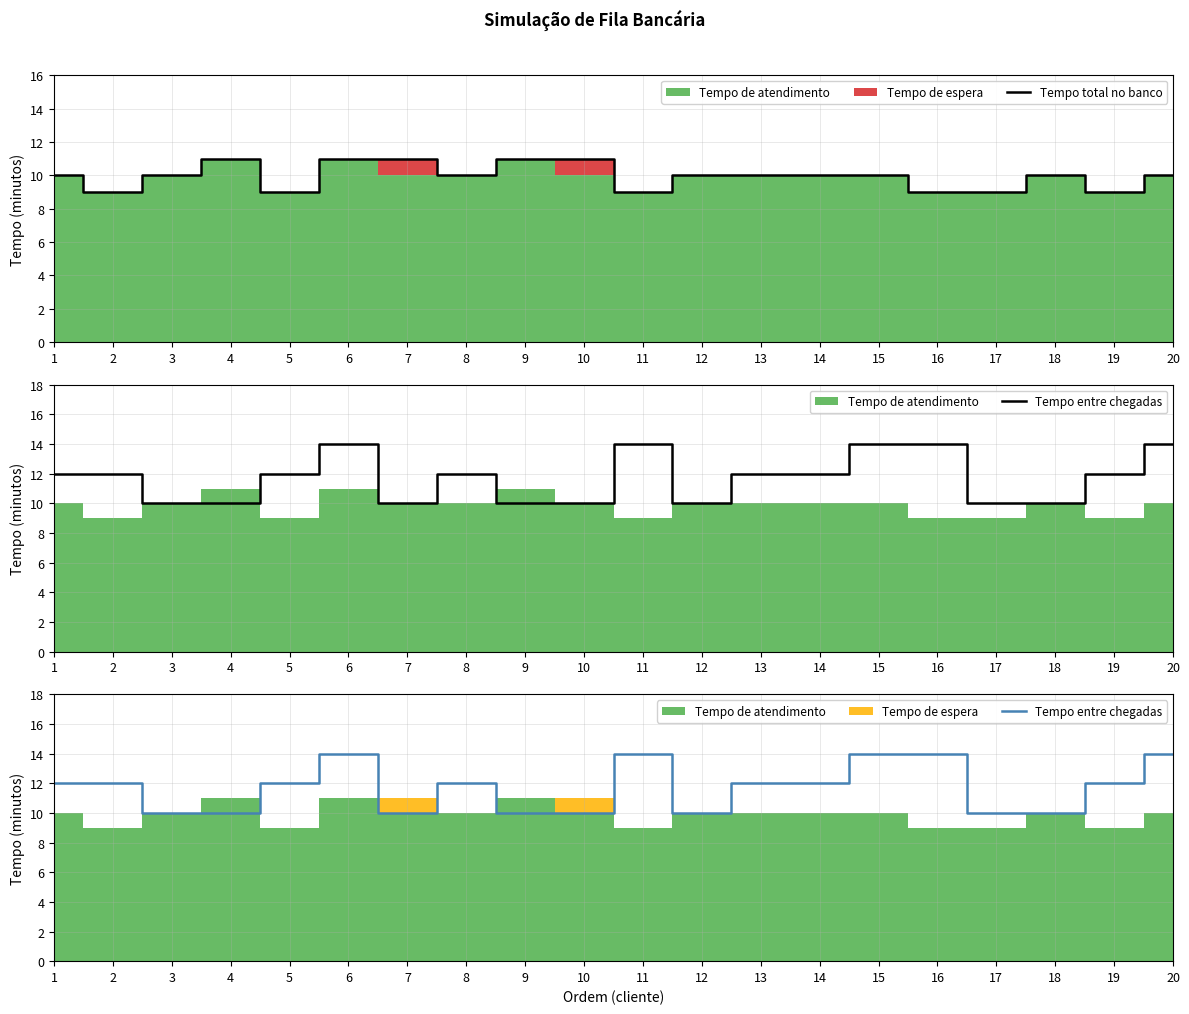

What is the difference between the Tempo total no banco values at 14 and 9?

1